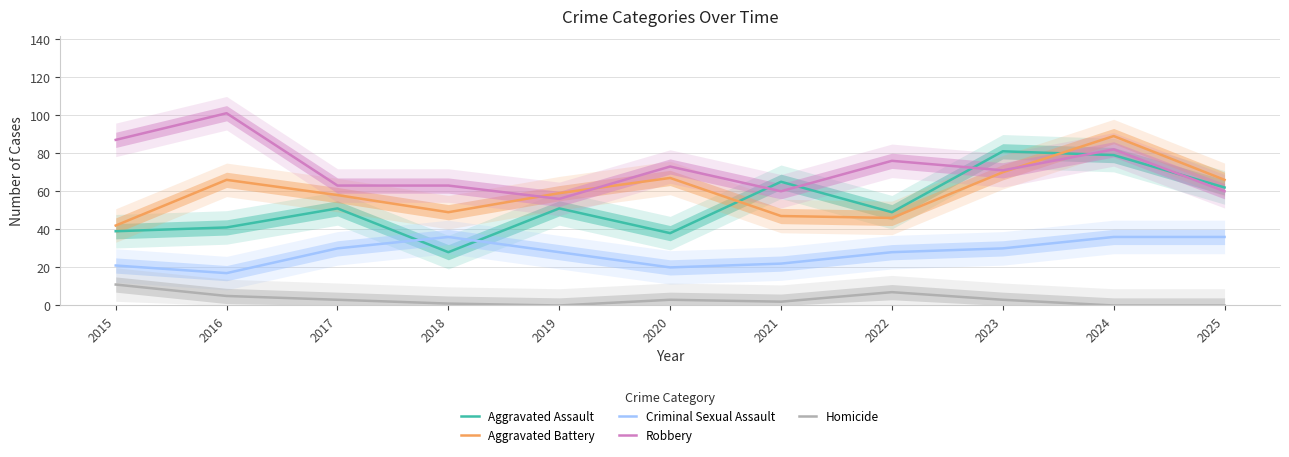

How many data points in Aggravated Assault are less than 51?

5